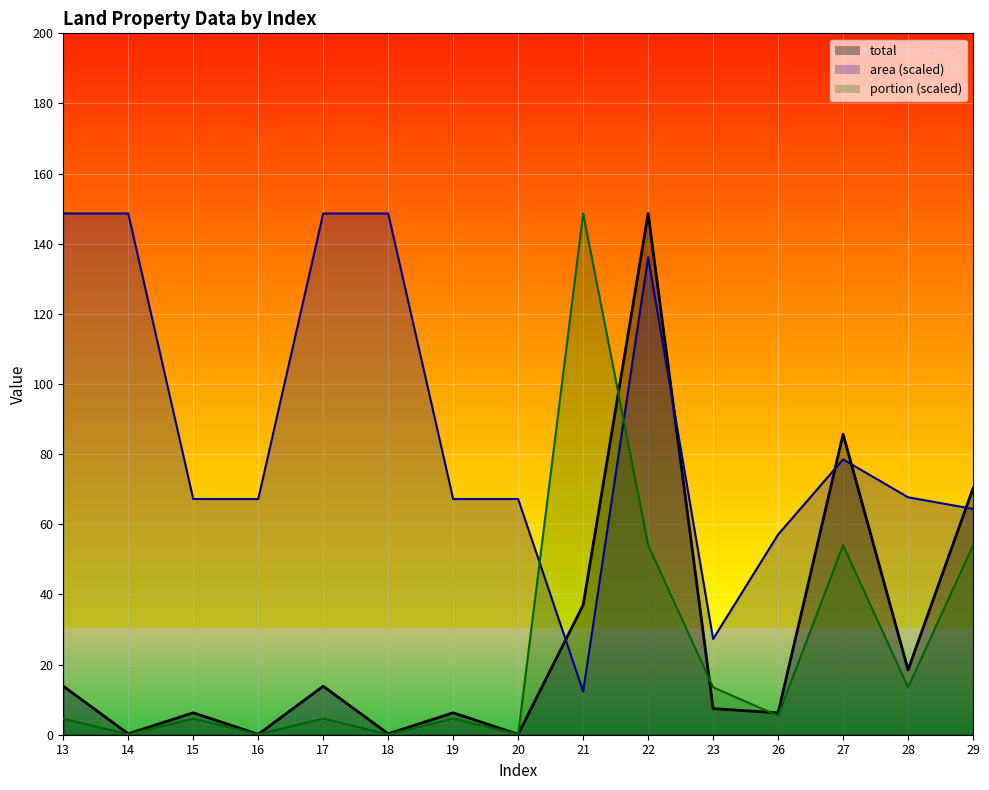

Reading left to right, transcribe all the data shown in this chart.

total: 13.8	0.3	6.3	0.1	13.8	0.3	6.3	0.1	37.0	148.6	7.5	6.2	85.7	18.5	70.3
area: 148.6	148.6	67.2	67.2	148.6	148.6	67.2	67.2	12.3	136.1	27.3	57.1	78.5	67.7	64.4
portion: 4.6	0.1	4.6	0.1	4.6	0.1	4.6	0.1	148.6	54.0	13.5	5.4	54.0	13.5	54.0